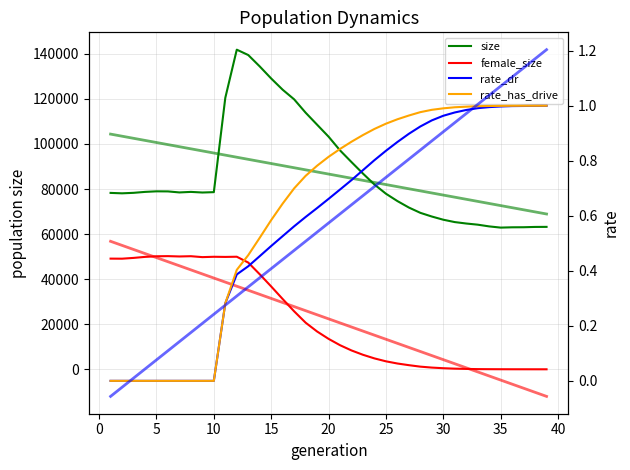

What is the difference between the highest and lowest values at 11?

120480.7